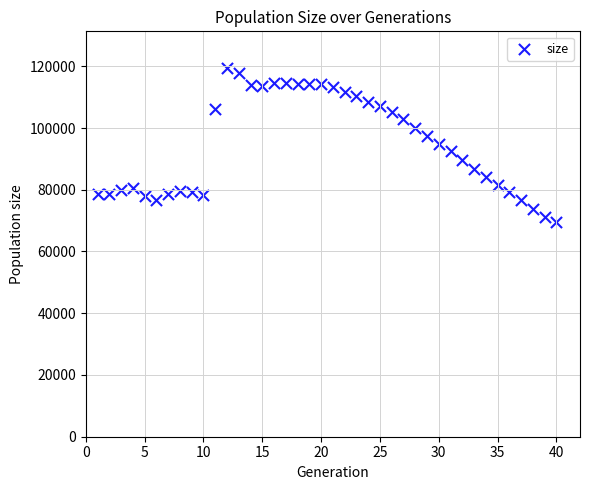

What is the range of X values (max minus min)?

39